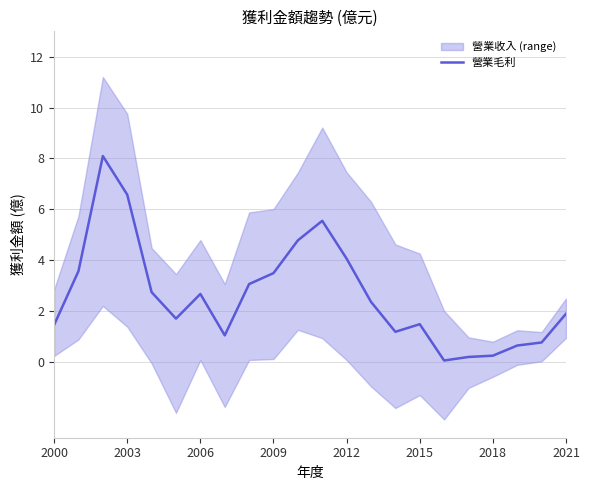

Is it true that 營業毛利 equals 1.1 at 2009?

False